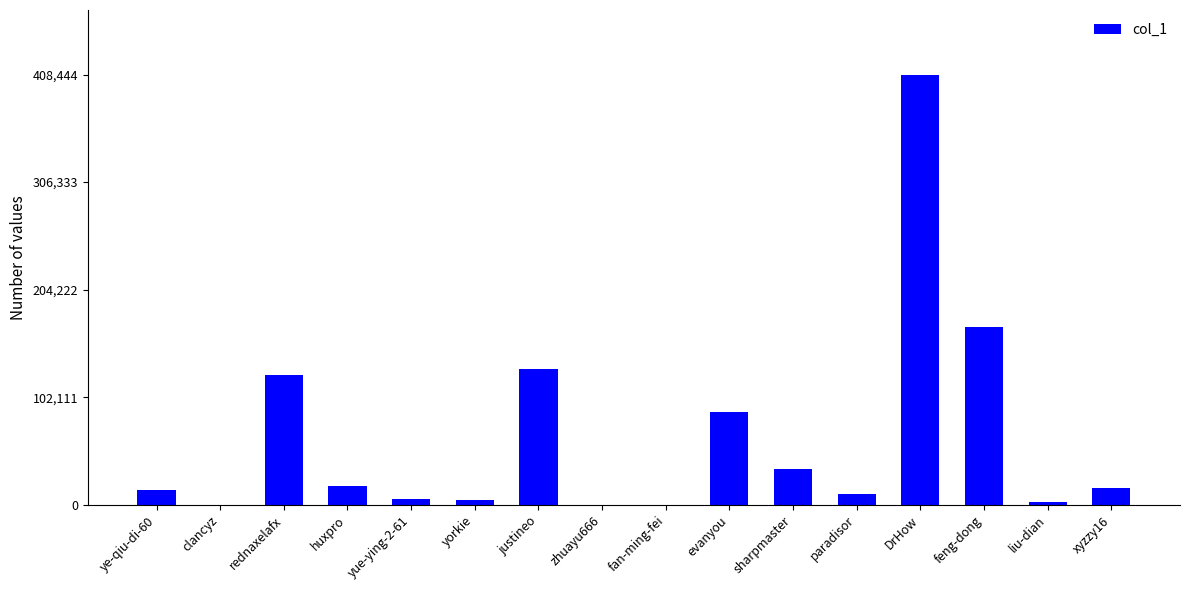

At which category does the chart reach its peak across all series?

DrHow